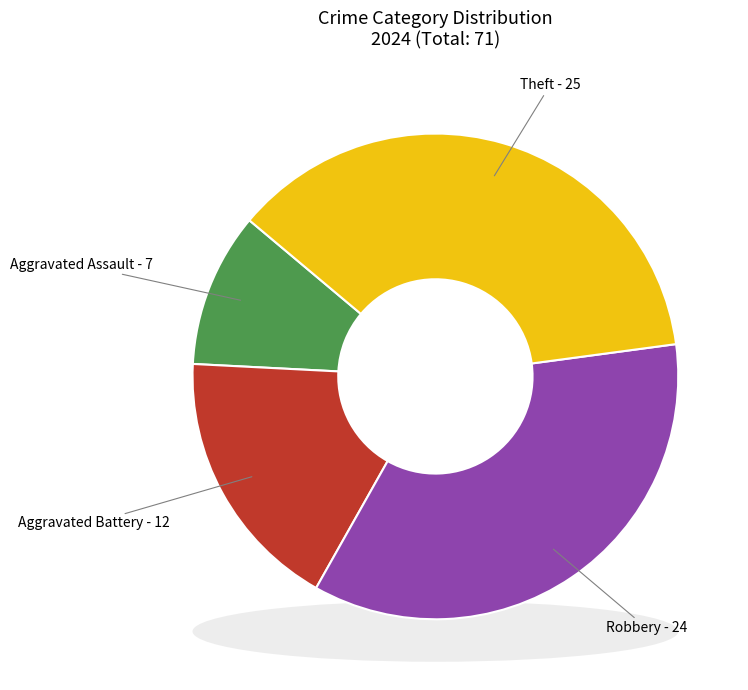

How many slices are in this pie chart?

4